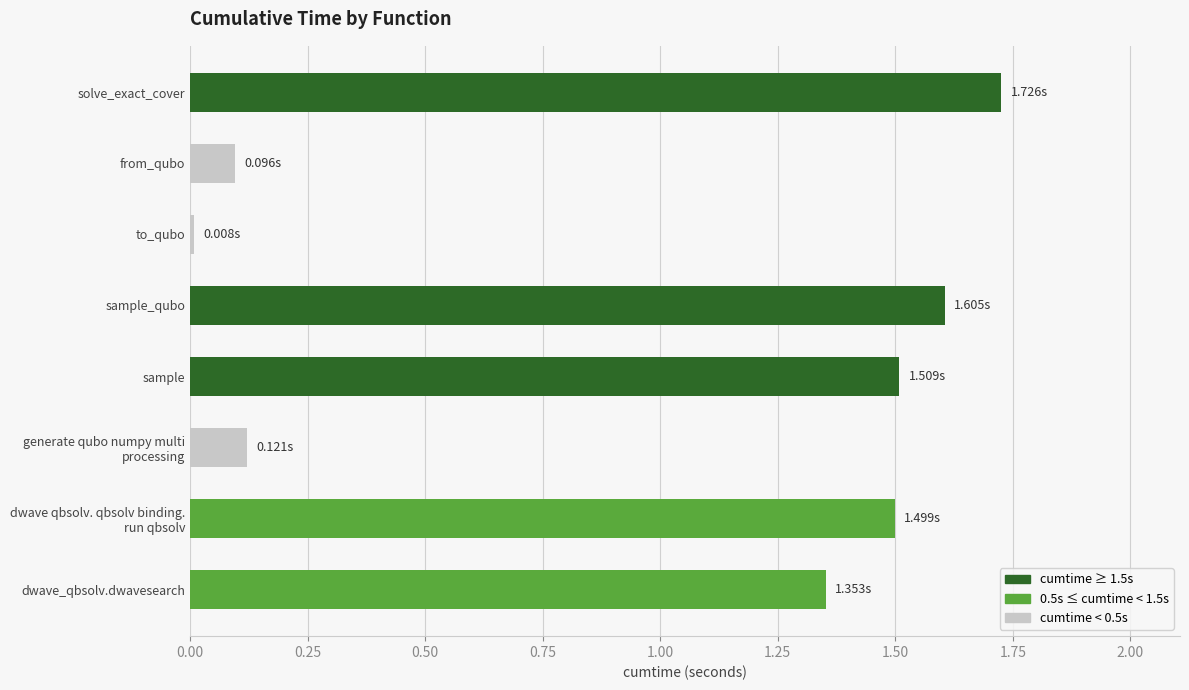

Are the bars grouped side by side (vs. stacked)?

No